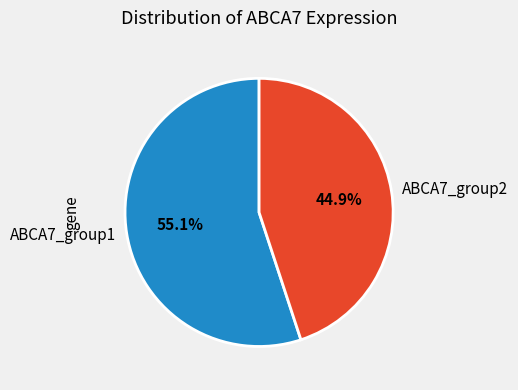

What percentage do ABCA7_group1 and ABCA7_group2 together represent?

100.0%